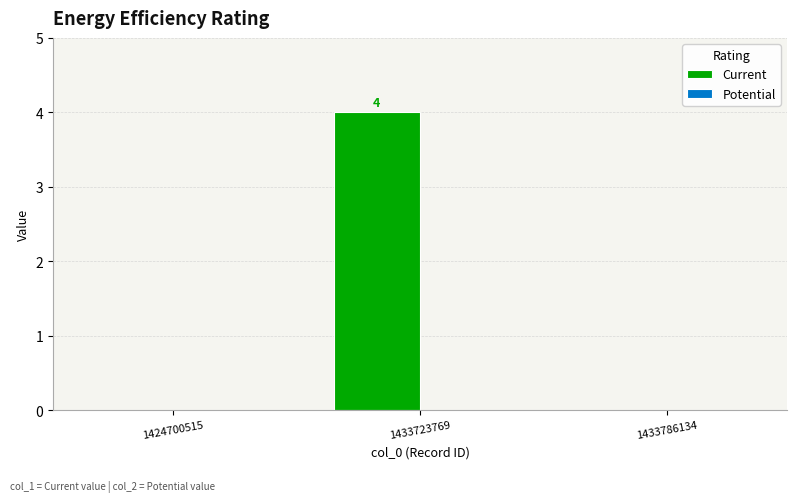

Between 1433723769 and 1433786134, which is larger?

1433723769